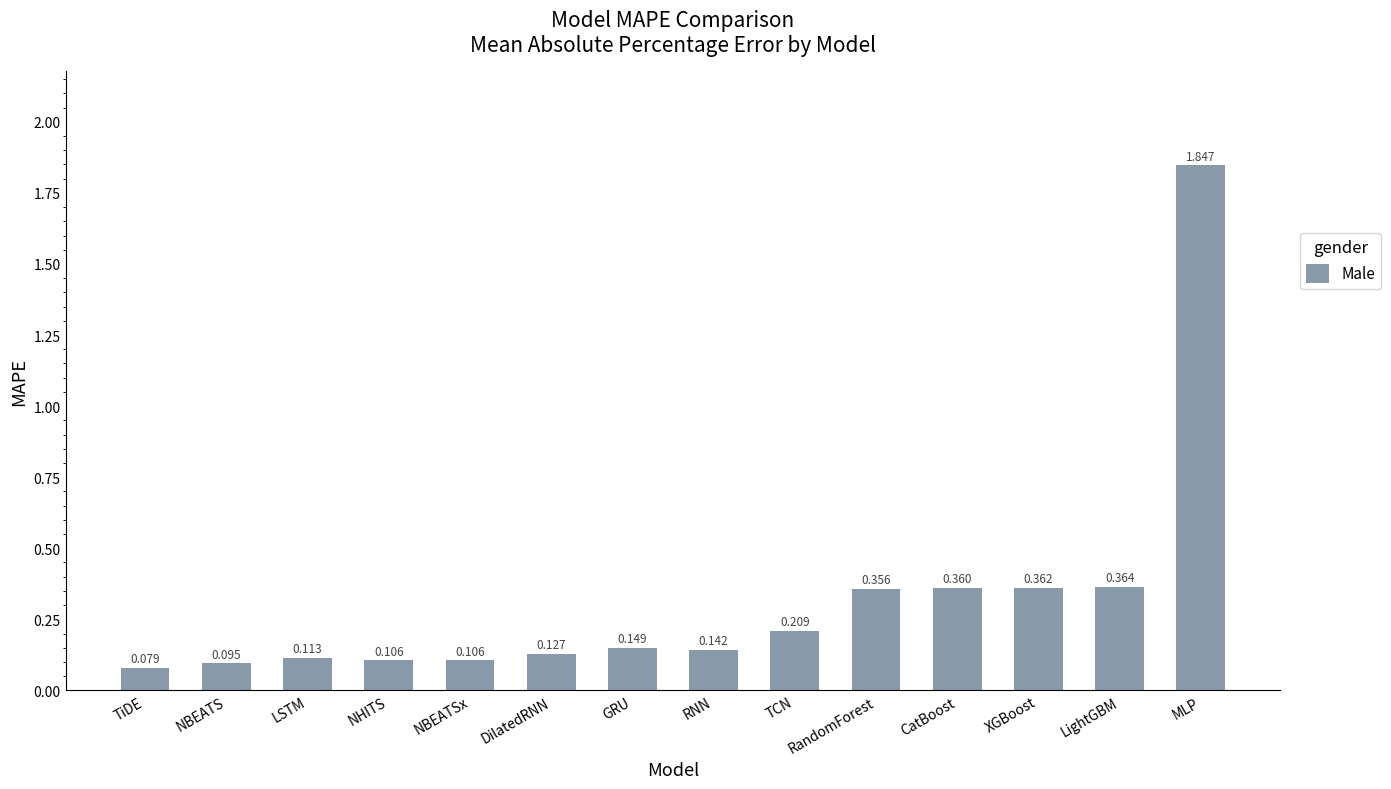

What is the label of the 1st bar from the left?

TiDE